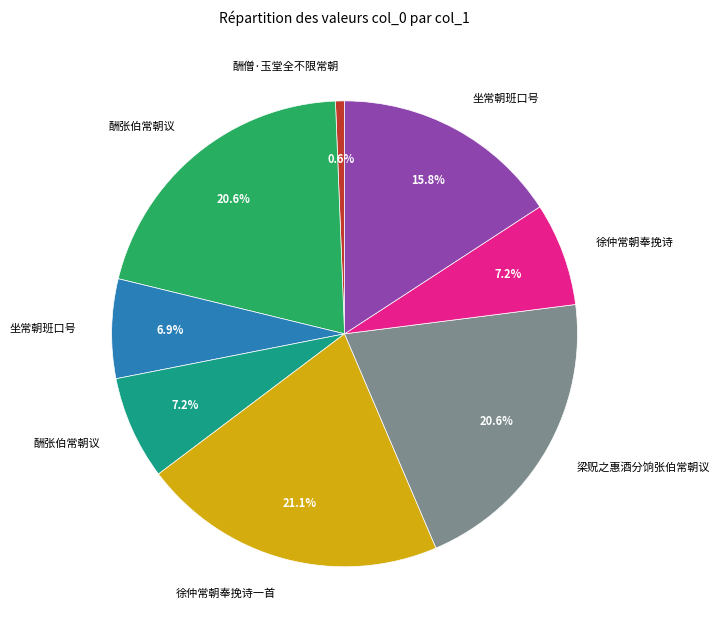

Is there any slice that represents more than half of the pie?

No